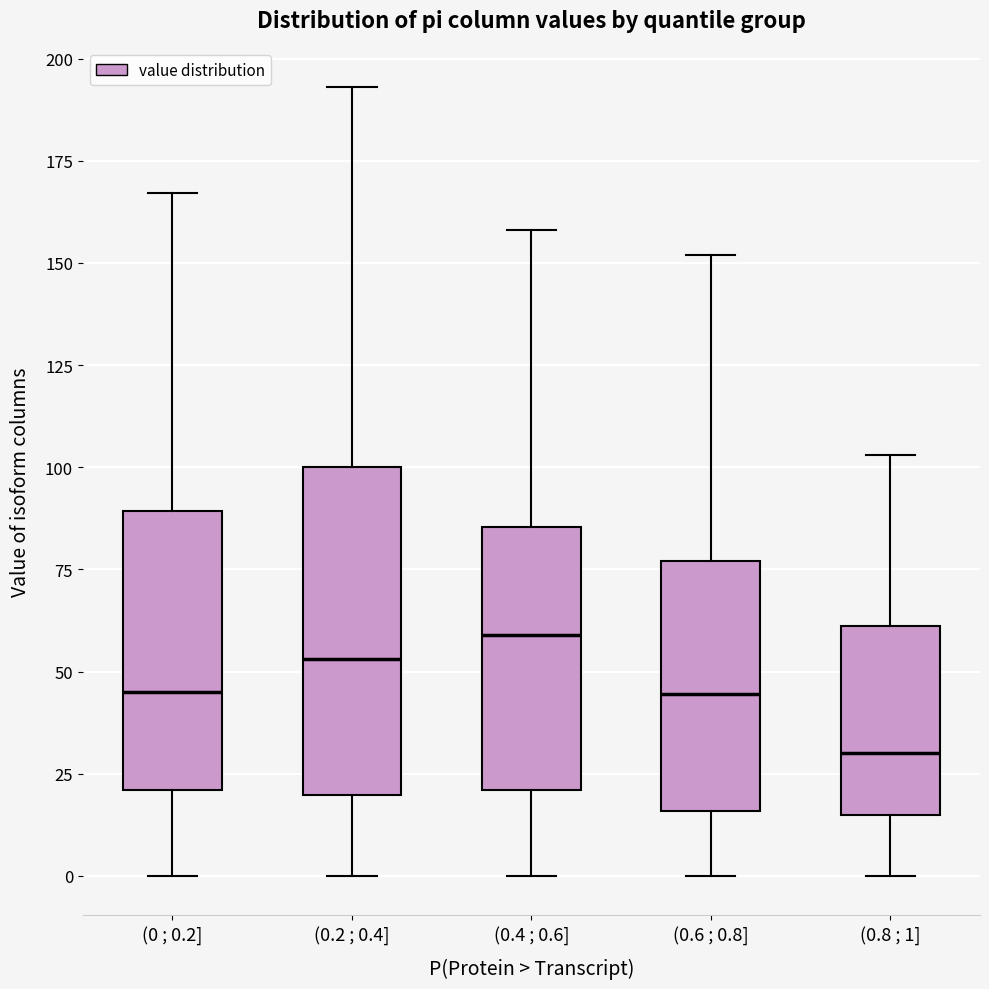

Which box has the highest median line?

(0.4 ; 0.6]